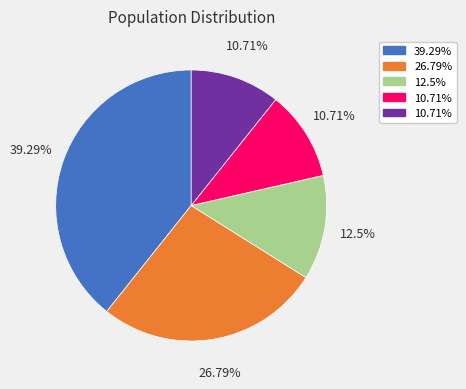

Does any single category account for the majority?

No